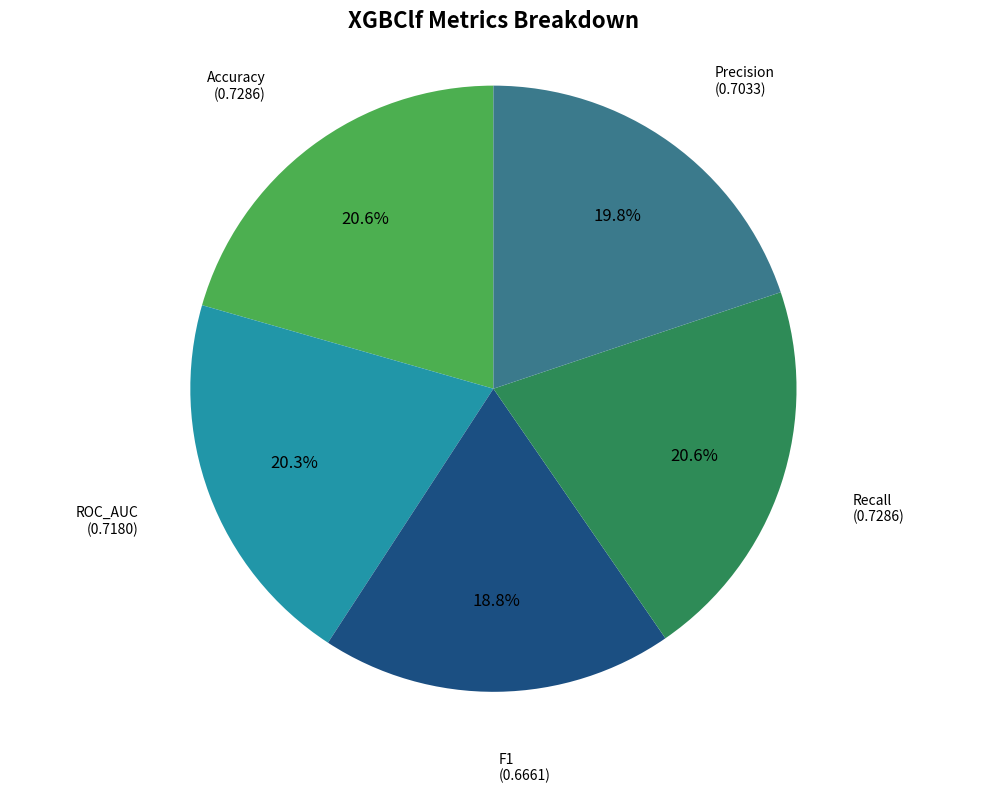

Count the number of slices in the pie.

5